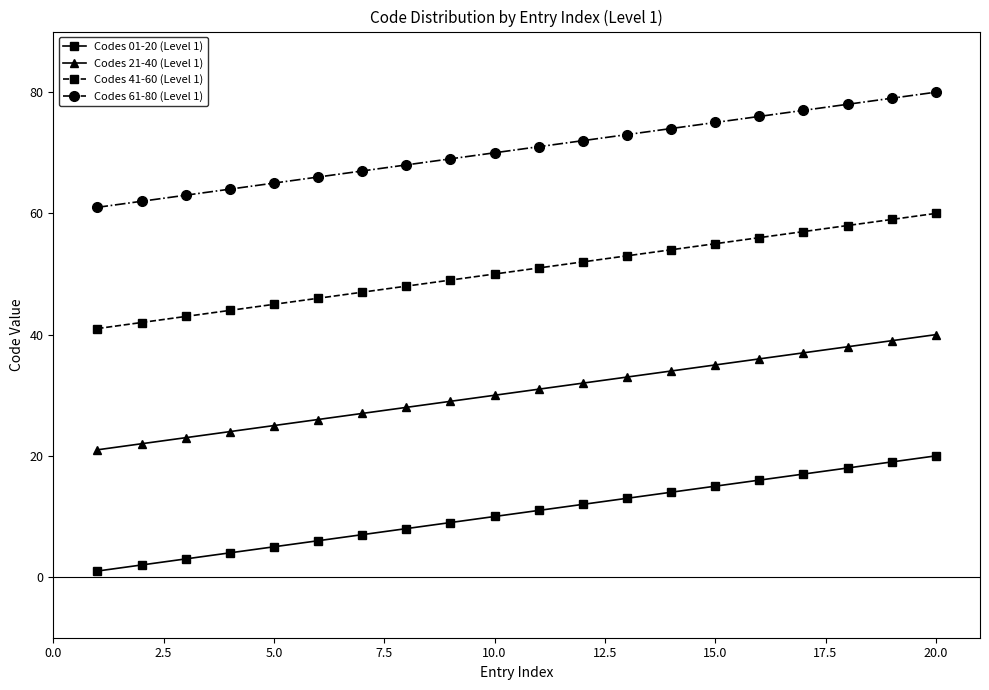

True or false: Codes 01-20 (Level 1) and Codes 41-60 (Level 1) cross at least once.

False